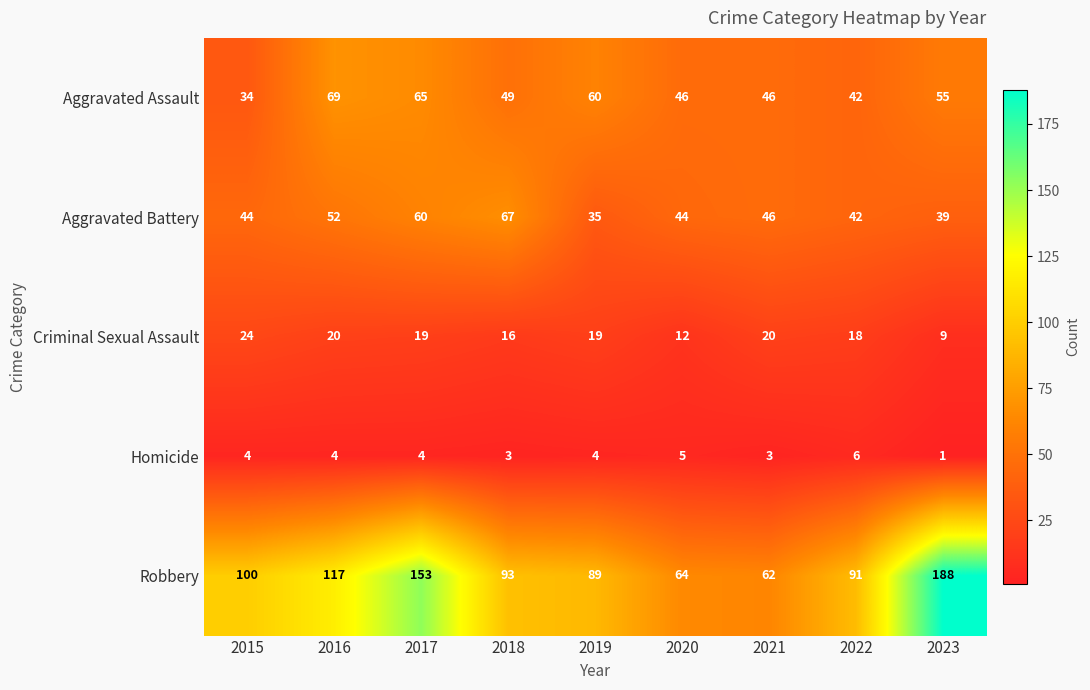

Is it true that Aggravated Battery equals 67 at 2018?

True